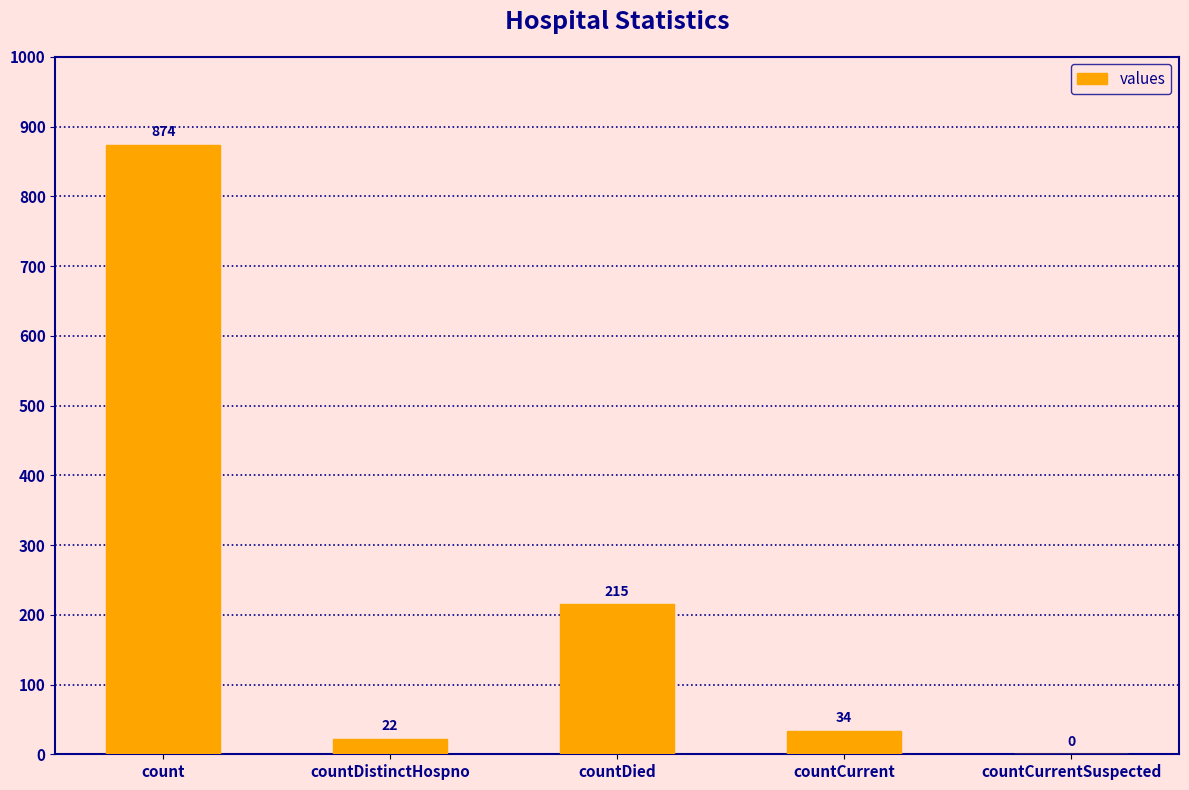

Count the number of categories in the chart.

5